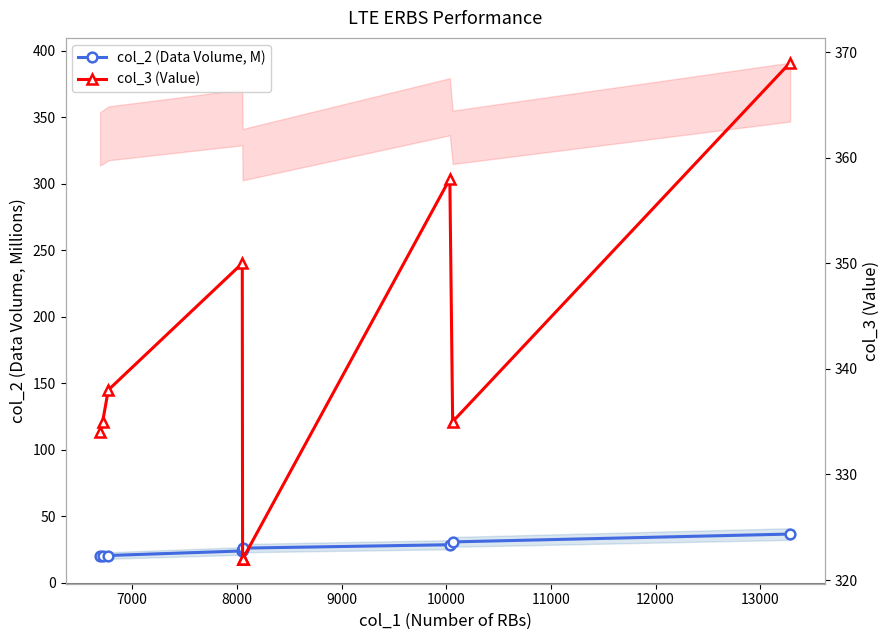

True or false: col_3 (Value) and col_2 (Data Volume, M) cross at least once.

False